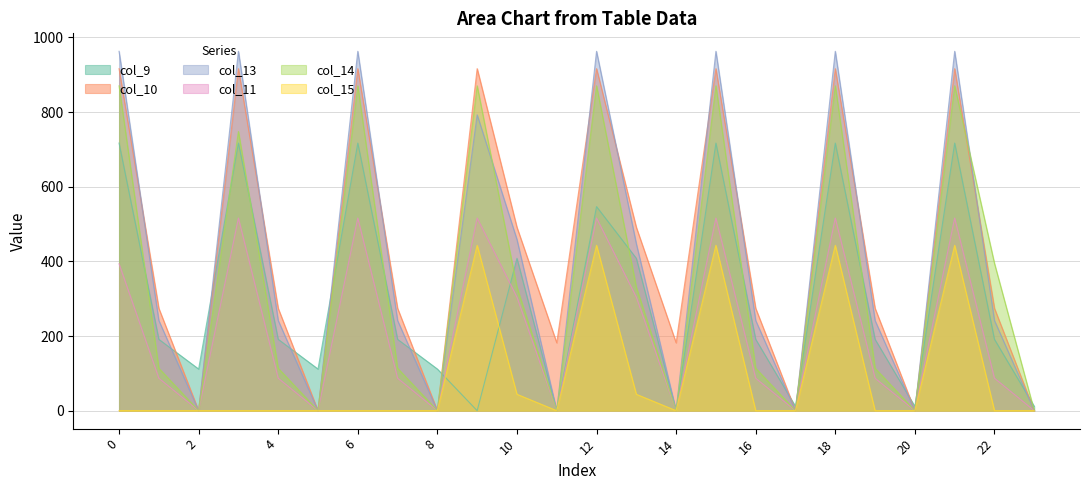

Is the value of col_13 at 8 greater than the value of col_11 at 2?

No